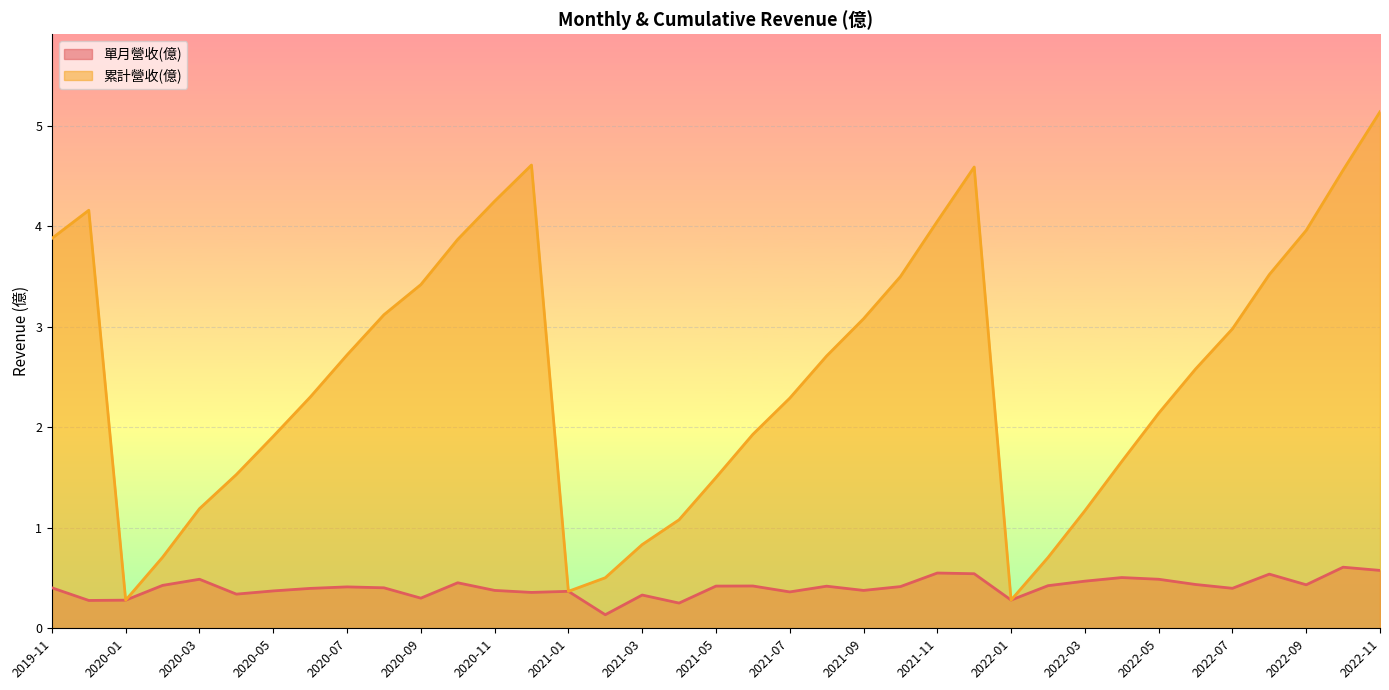

Which series has the largest total across all categories?

累計營收(億)